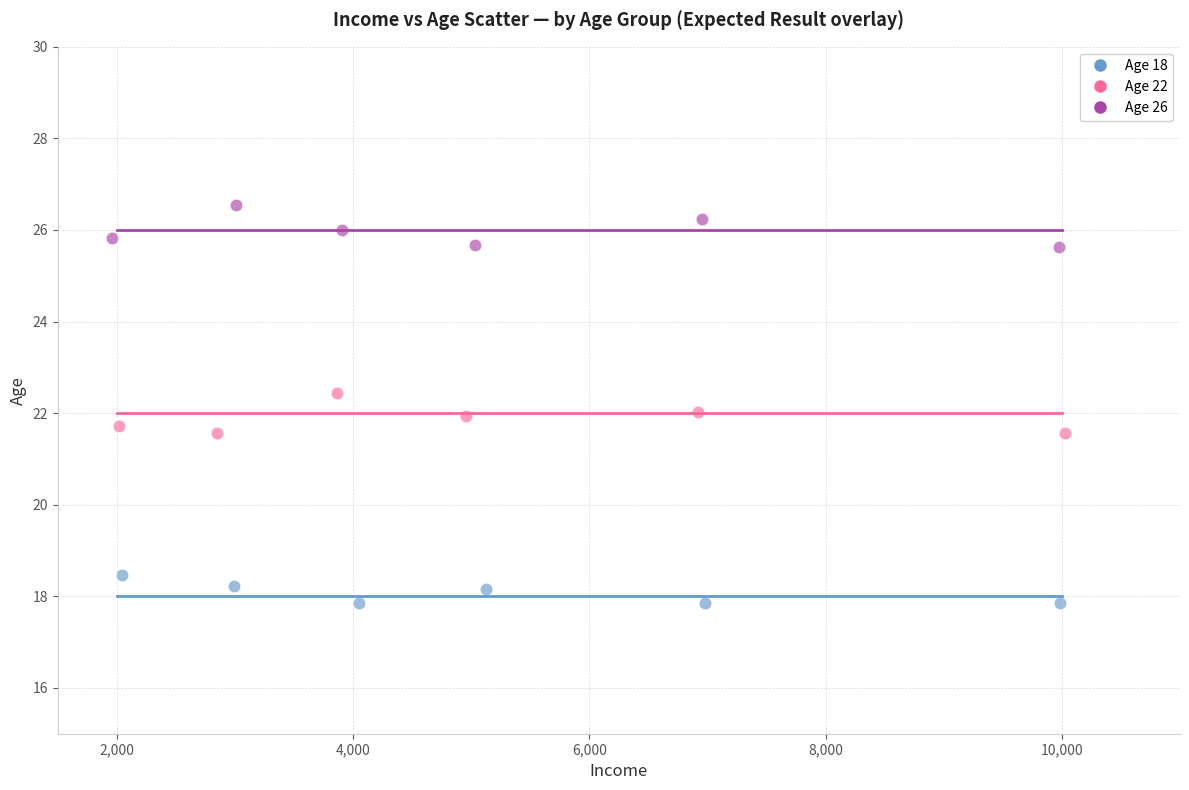

What are all the series names shown in the legend?

Age 18, Age 22, Age 26